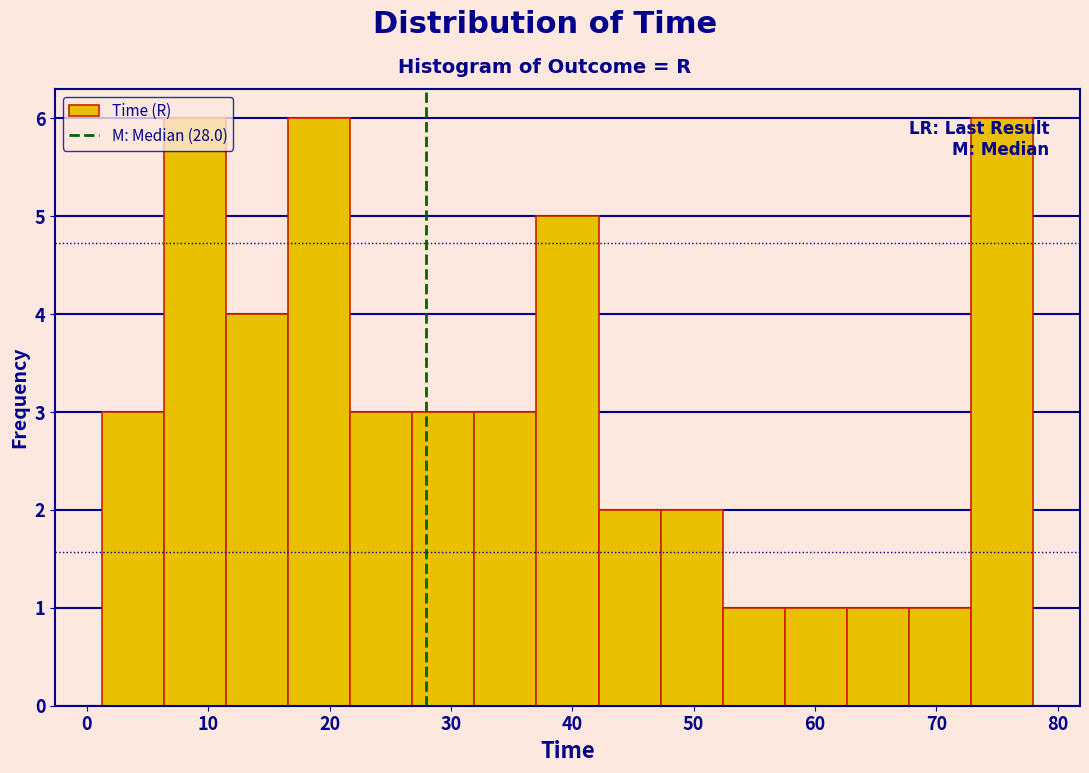

How tall is the bar that spans 1 to 6 on the x-axis? Neither the bar edges nor the heights are printed on the chart, so give them approximately, as read against the axes.

3